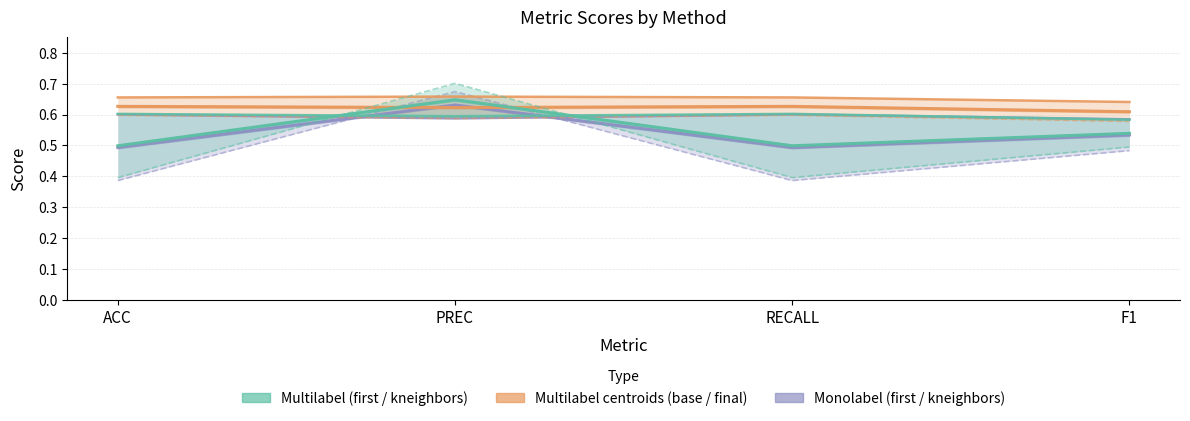

True or false: kneighbors_multilabel and centroids_multilabel cross at least once.

False